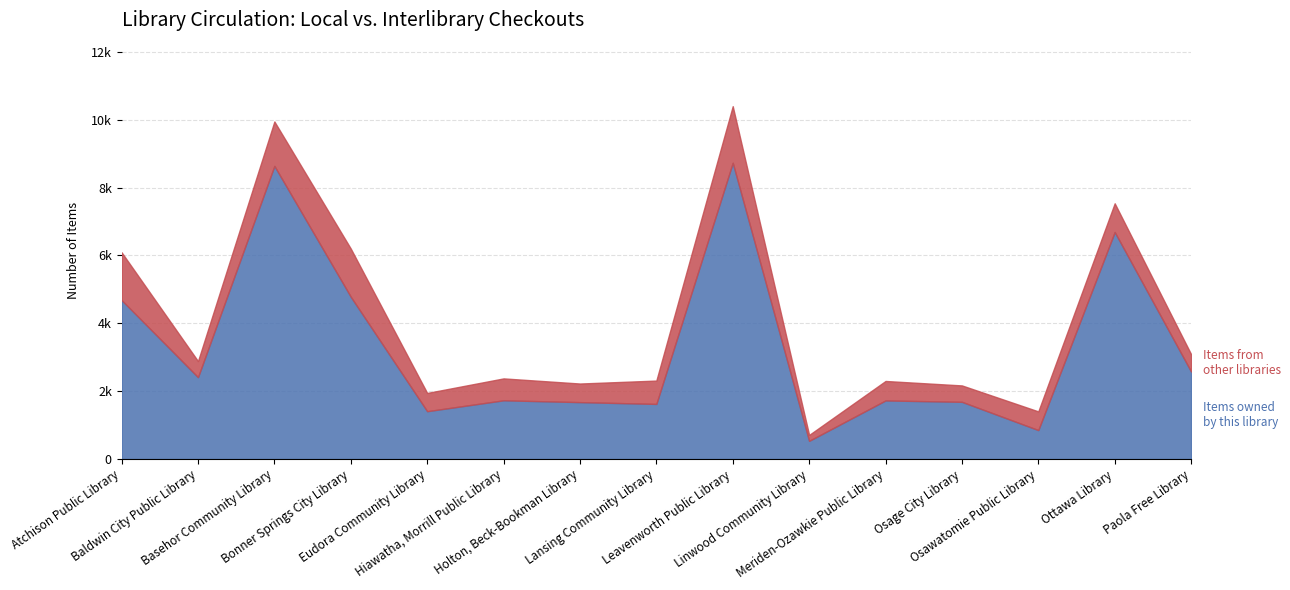

True or false: Items from other libraries and Items owned by this library cross at least once.

False